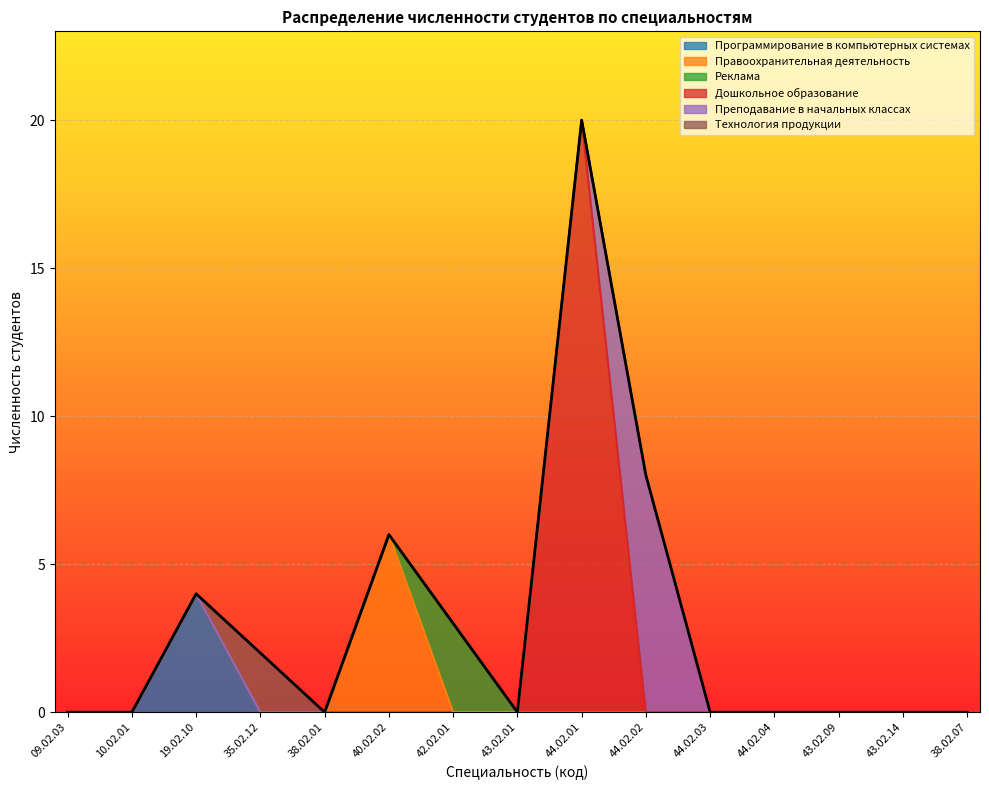

What is the label of the 2nd point from the right?

43.02.14